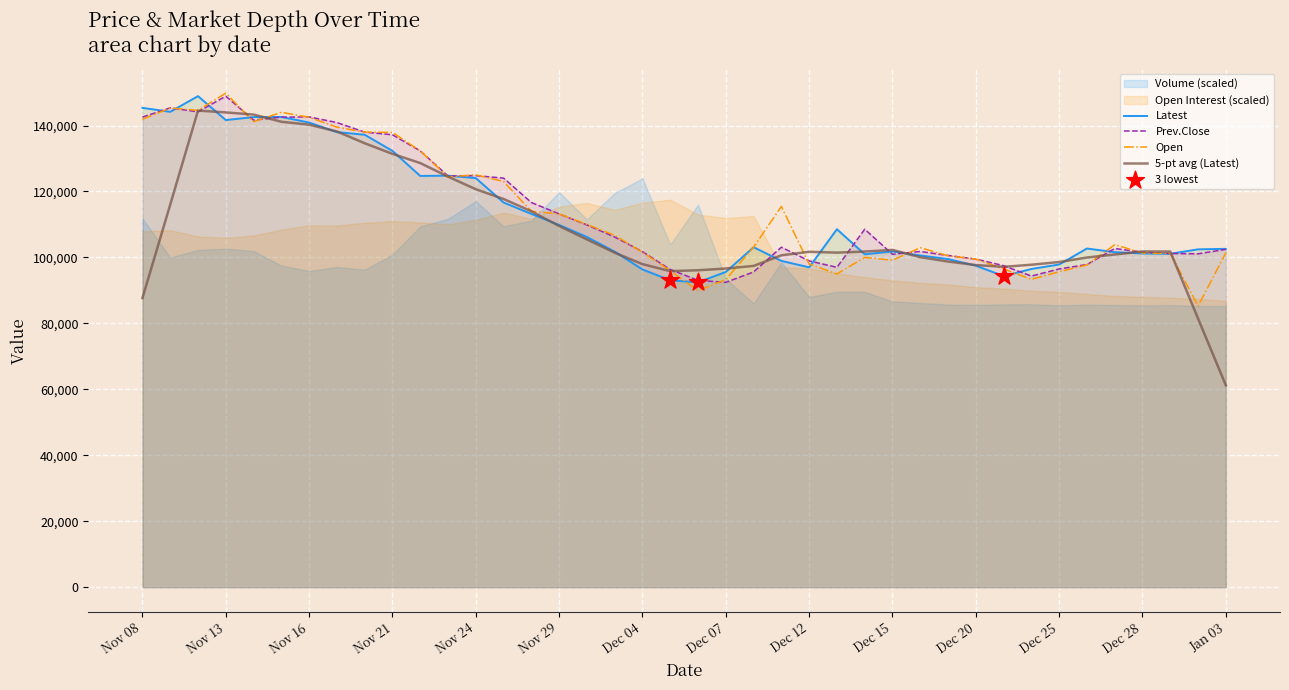

What is the total value across all series at Dec 26?

298250